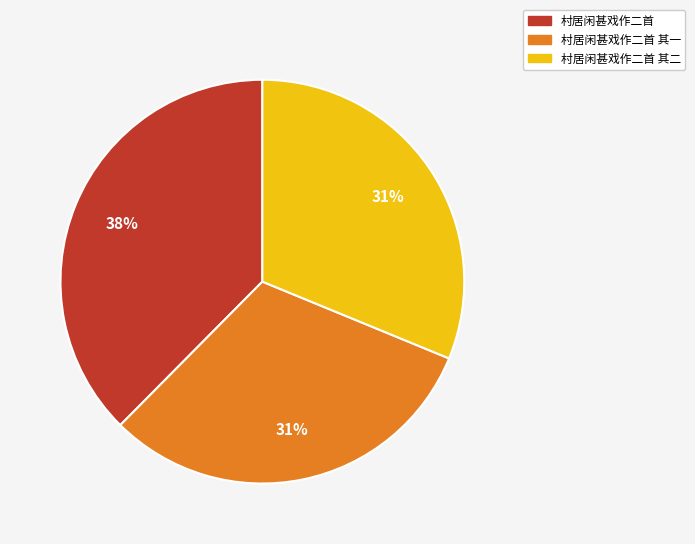

Is there a majority slice in this chart?

No